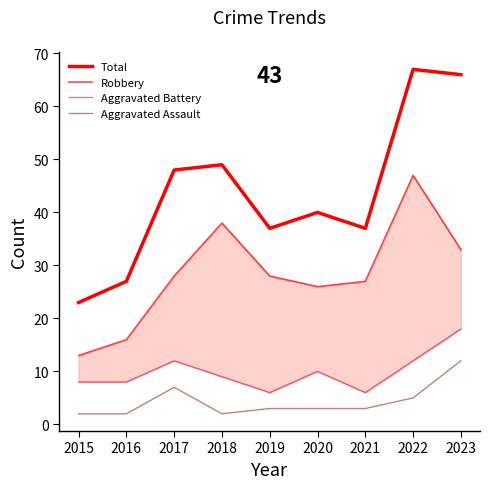

The value of Aggravated Assault at 2022 is 5. True or false?

True